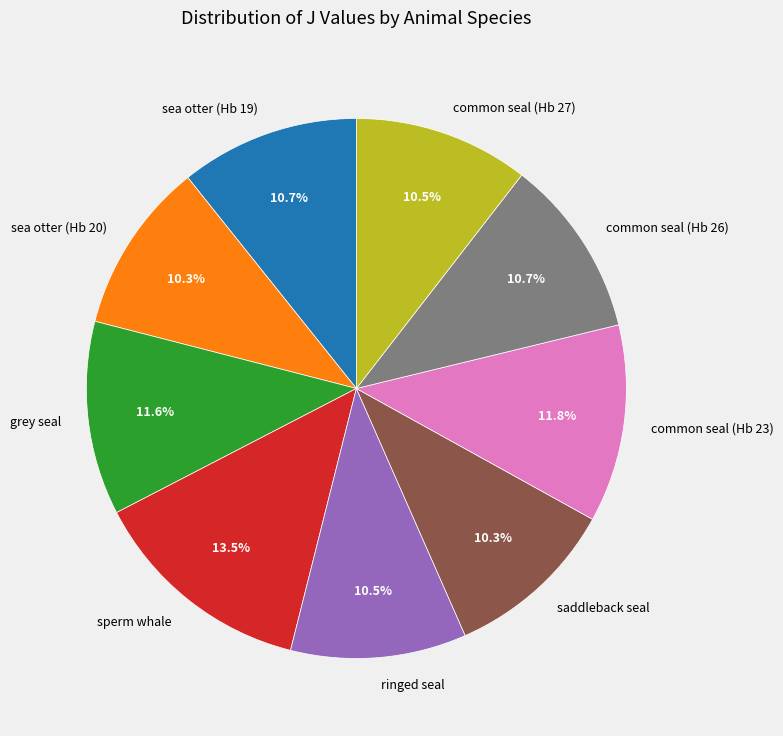

What is the ratio of the value at ringed seal to the value at common seal (Hb 23)?

0.9